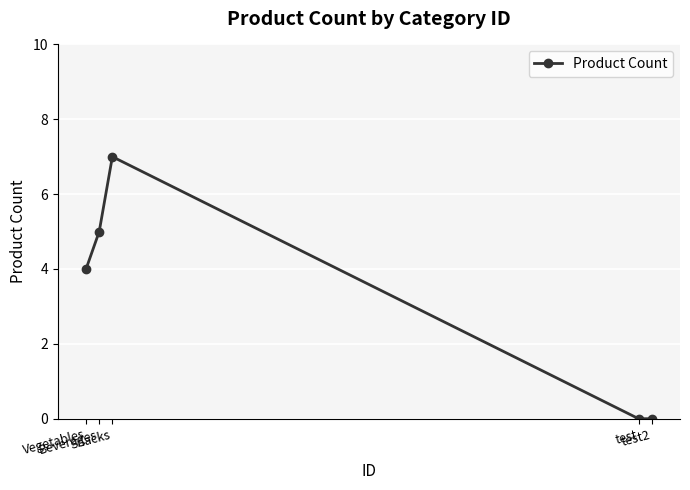

What is the label of the 4th point from the right?

Beverages